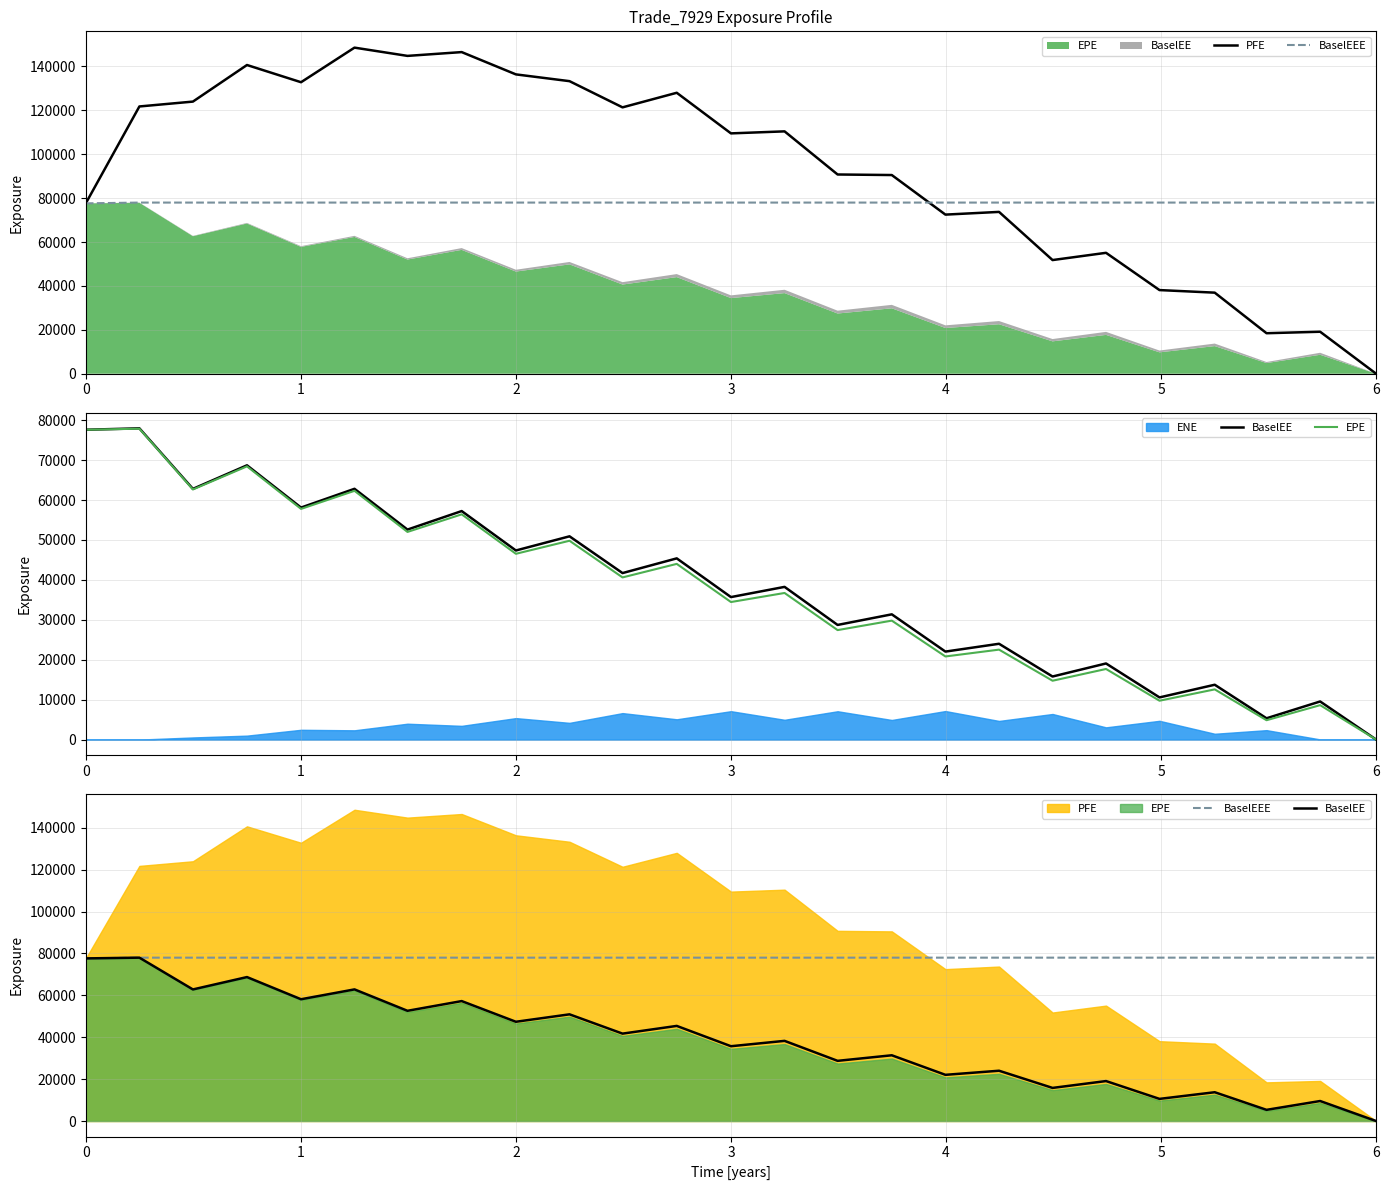

At which label does BaselEE reach its minimum?

6